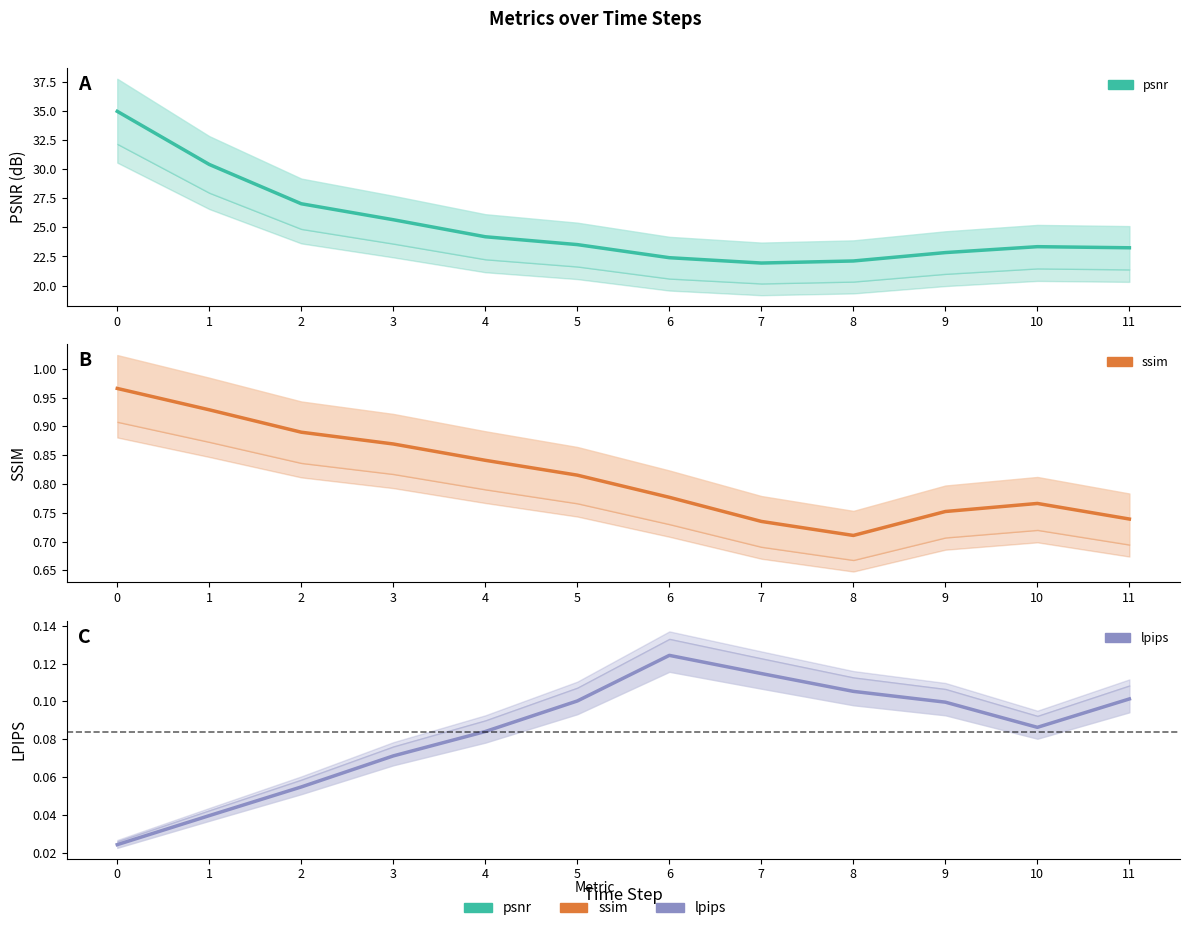

What is the value of the psnr point at the 4th from the left?

25.7